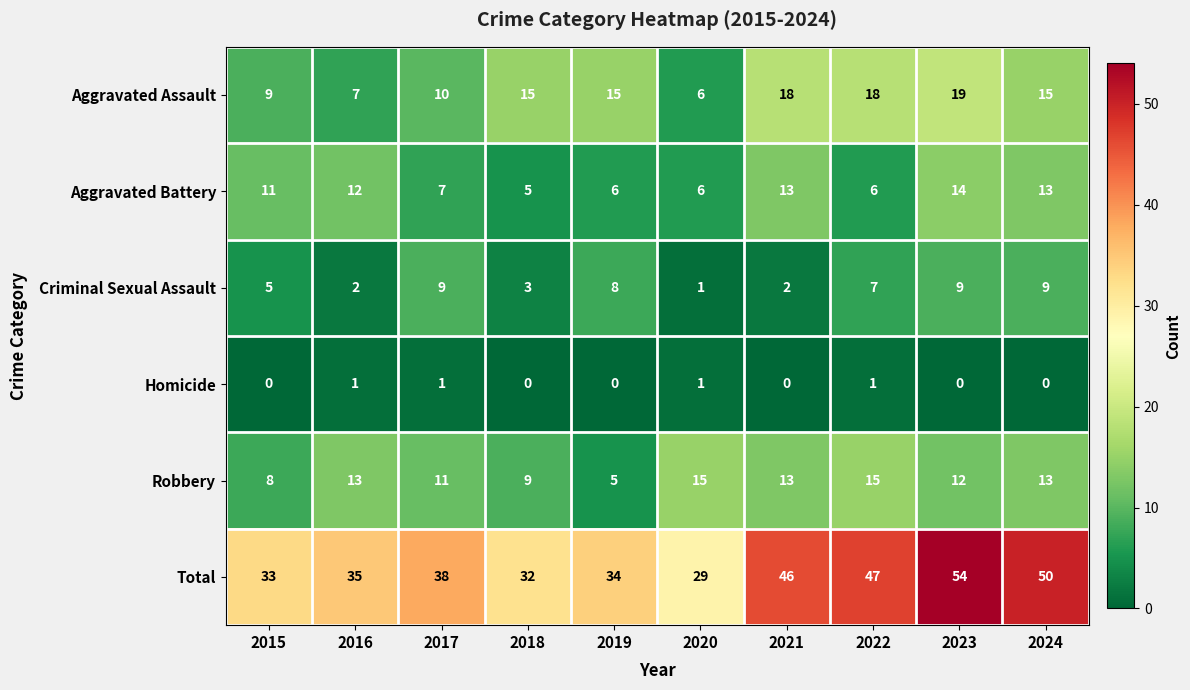

Rank the series by their maximum value, from highest to lowest.

Total, Aggravated Assault, Robbery, Aggravated Battery, Criminal Sexual Assault, Homicide